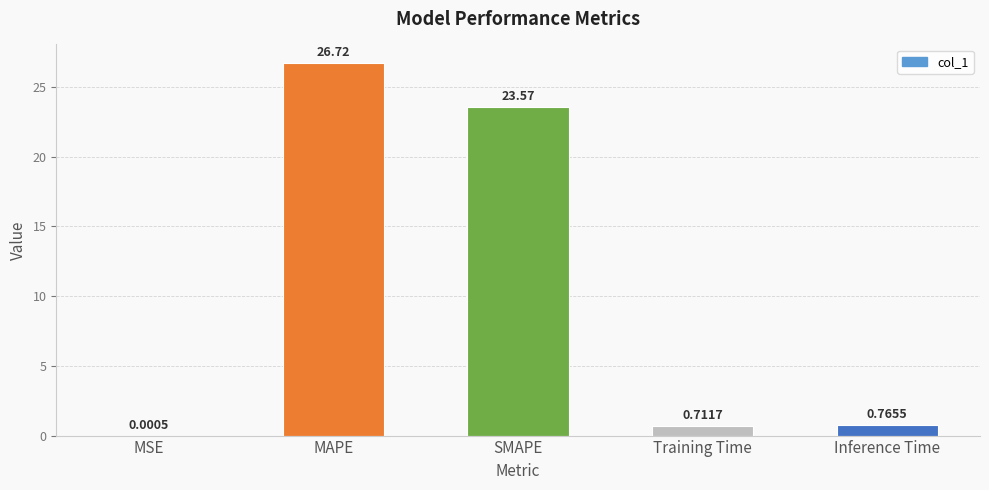

At which category does the chart reach its peak across all series?

MAPE